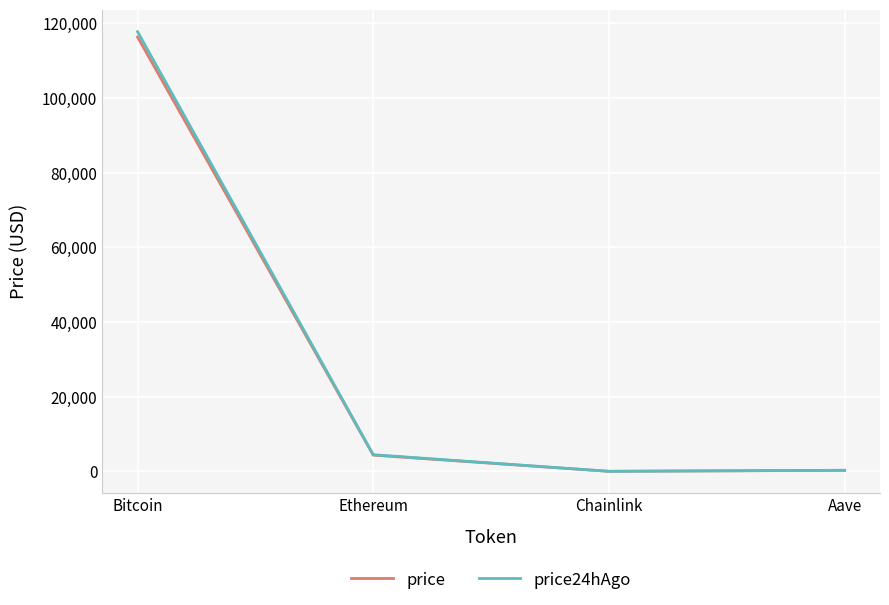

At which label is price closest to 58176?

Ethereum